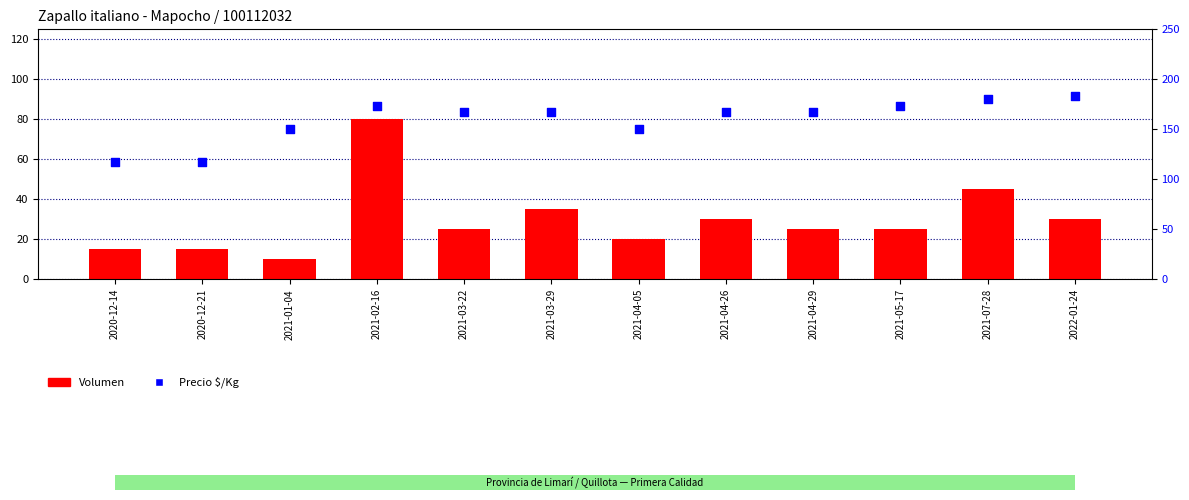

At which category is the sum across all series the highest?

2021-02-16